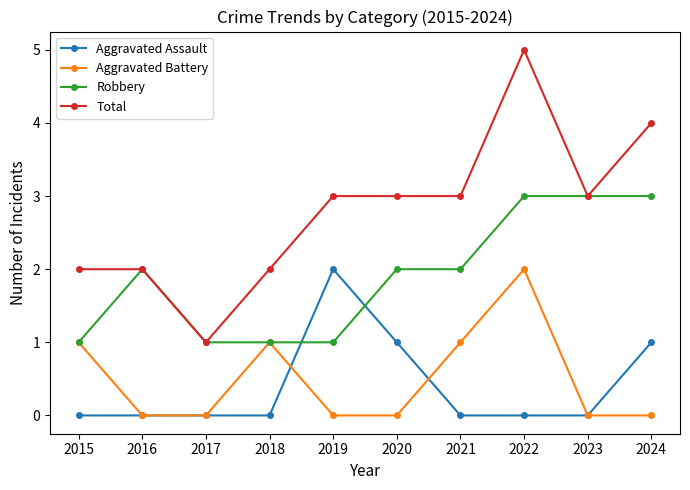

What is the total value across all series at 2024?

8